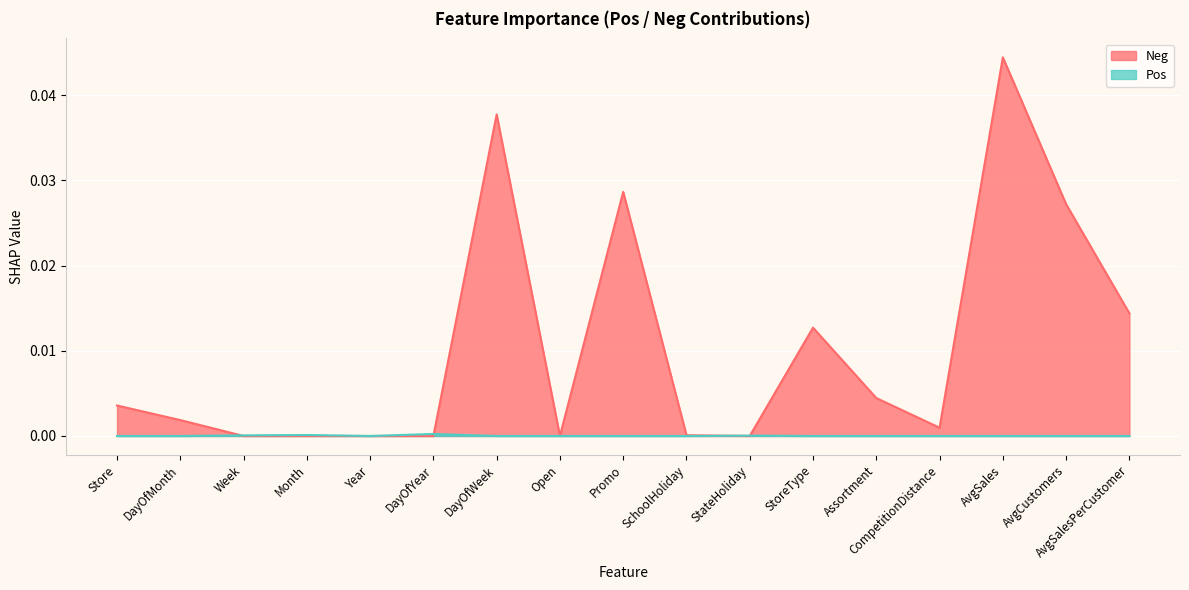

Count the number of data series in this chart.

2